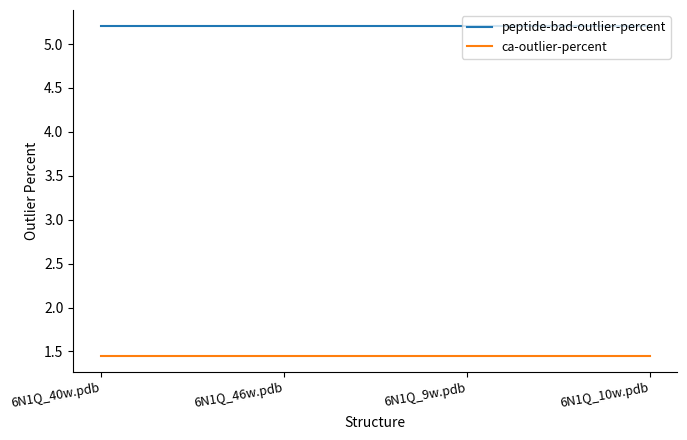

How many lines are shown in the chart?

2